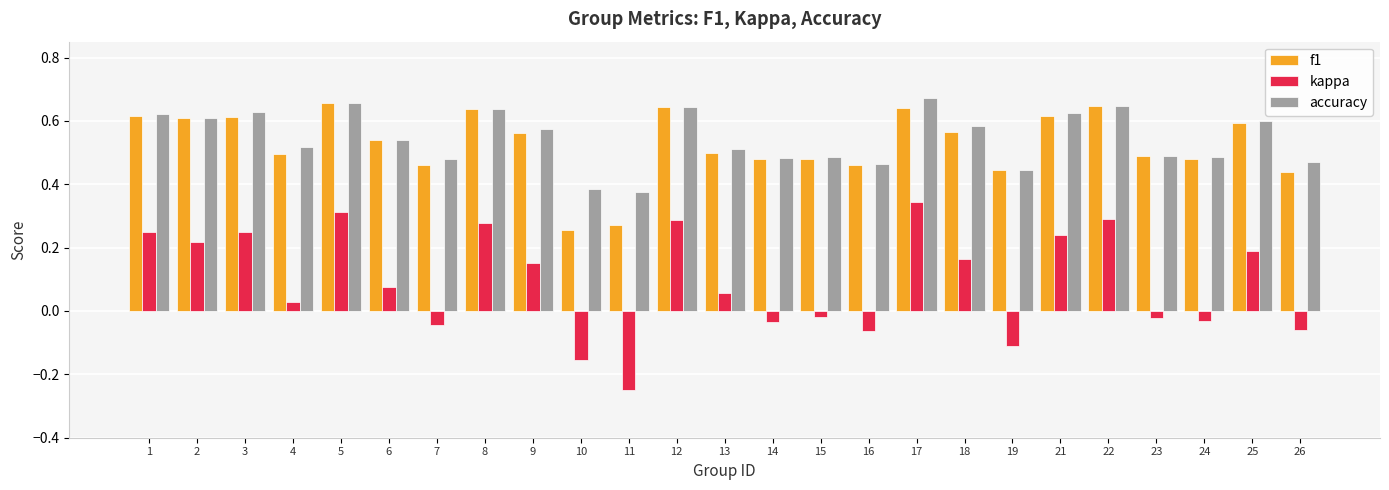

What are all the series names shown in the legend?

f1, kappa, accuracy